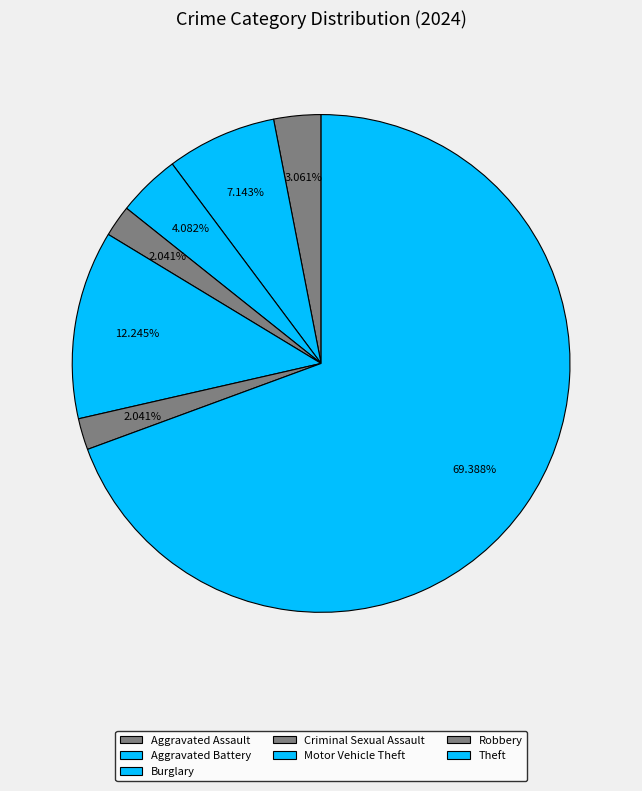

How many slices are in this pie chart?

7